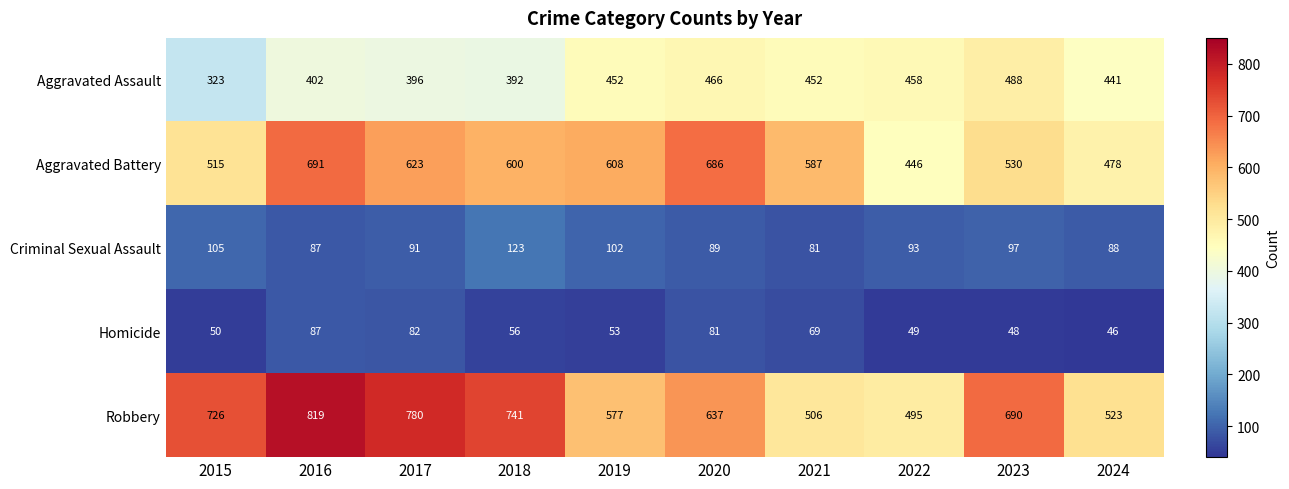

What is the difference between the maximum and second lowest values in the Robbery series?

313